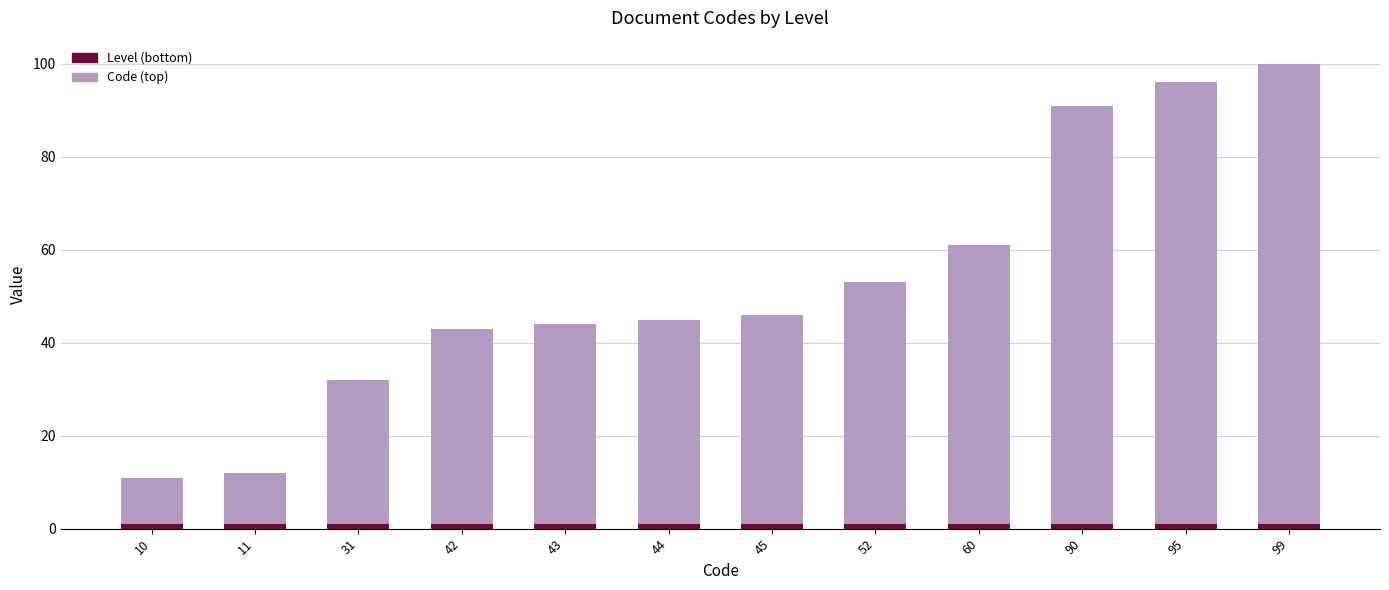

Rank the series by their average value, from highest to lowest.

Code (top), Level (bottom)